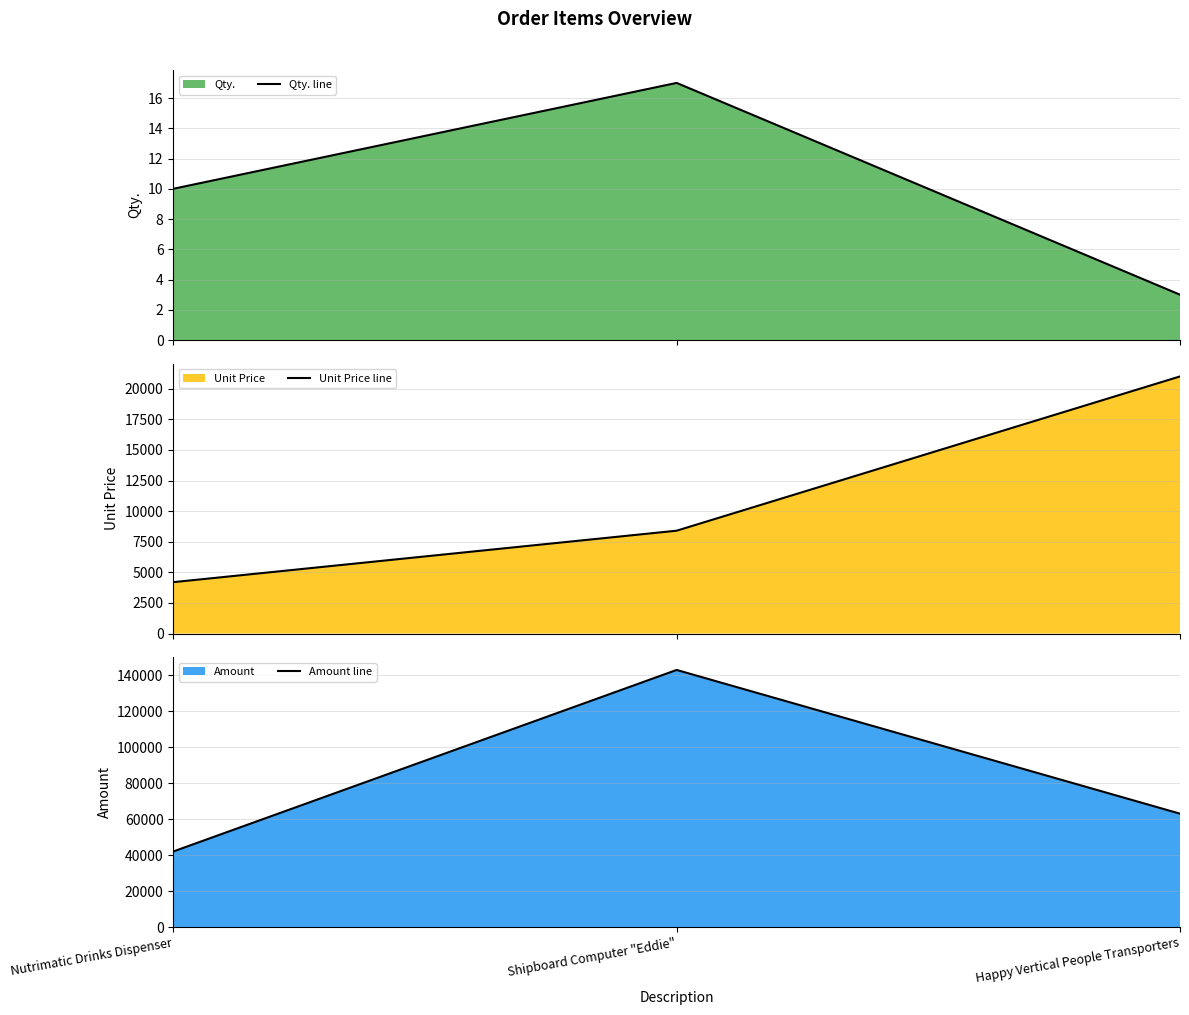

What is the smallest value displayed?

3